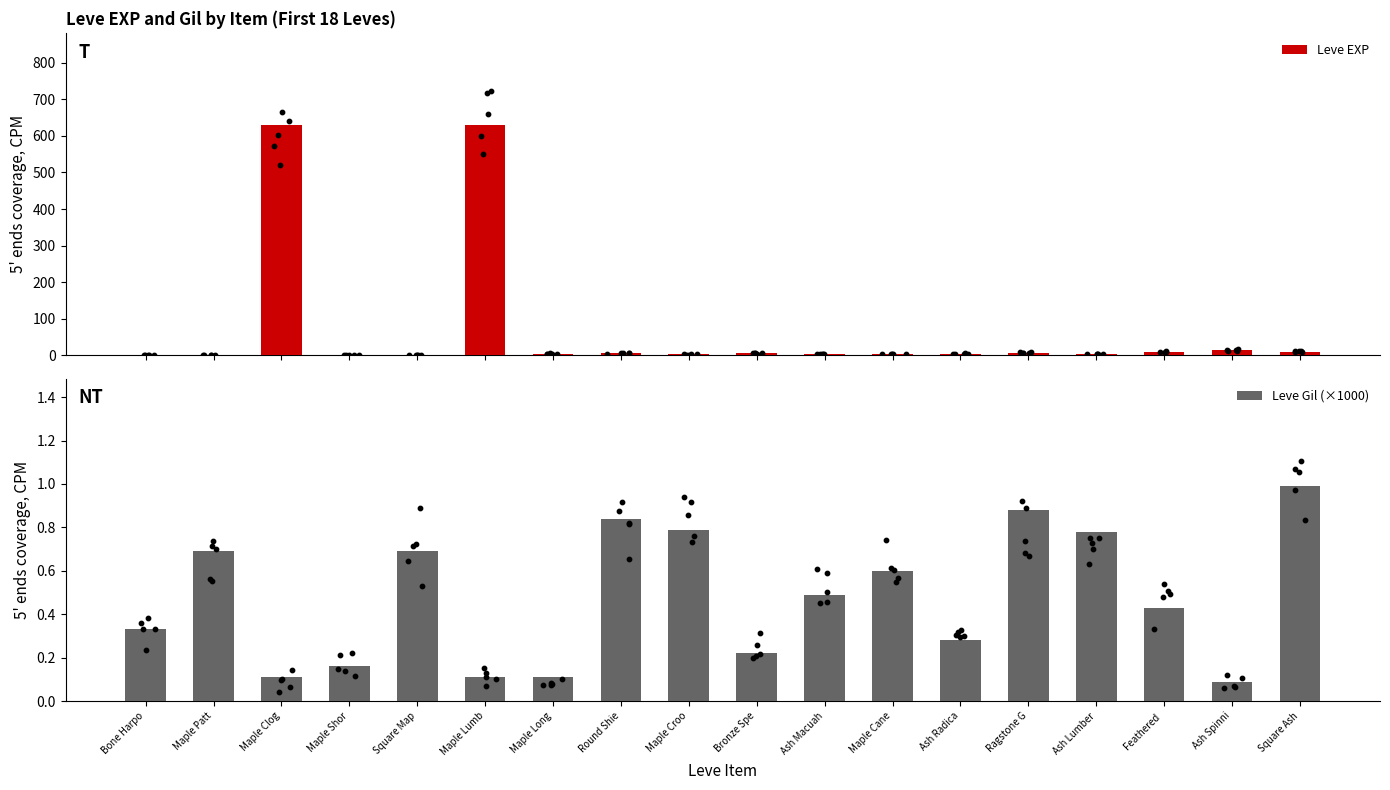

What is the total value across all series at Maple Cane?

3.6